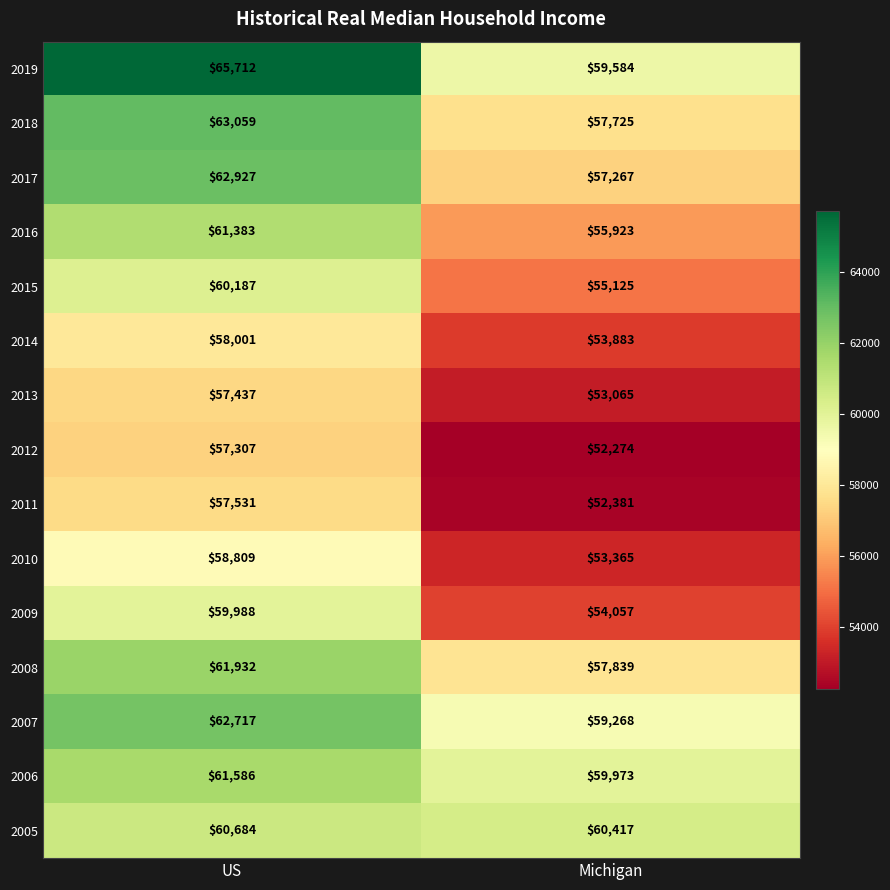

Is it true that 2009 equals 54057 at Michigan?

True